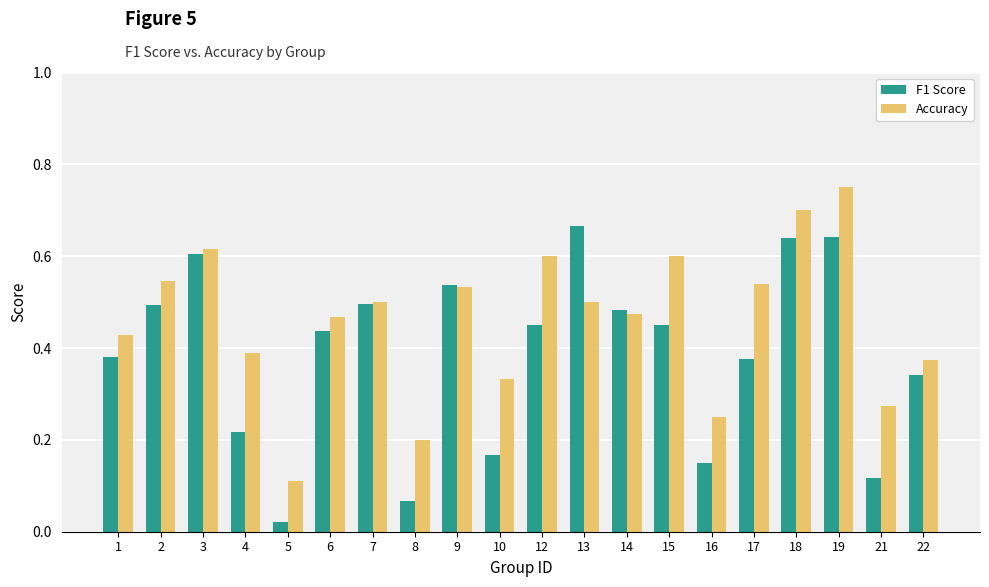

Between 9 and 22, which series saw the biggest shift?

F1 Score